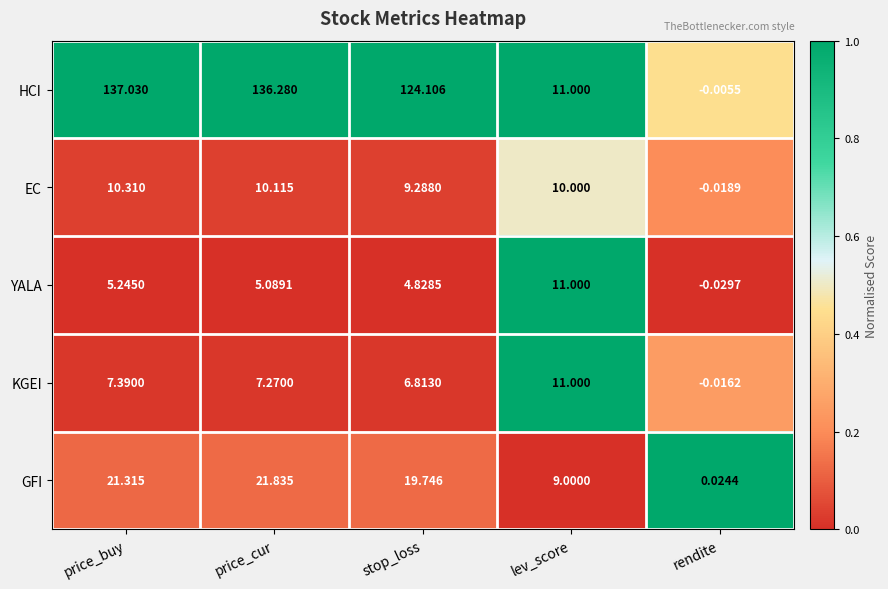

Rank the categories by GFI value from highest to lowest.

price_cur, price_buy, stop_loss, lev_score, rendite